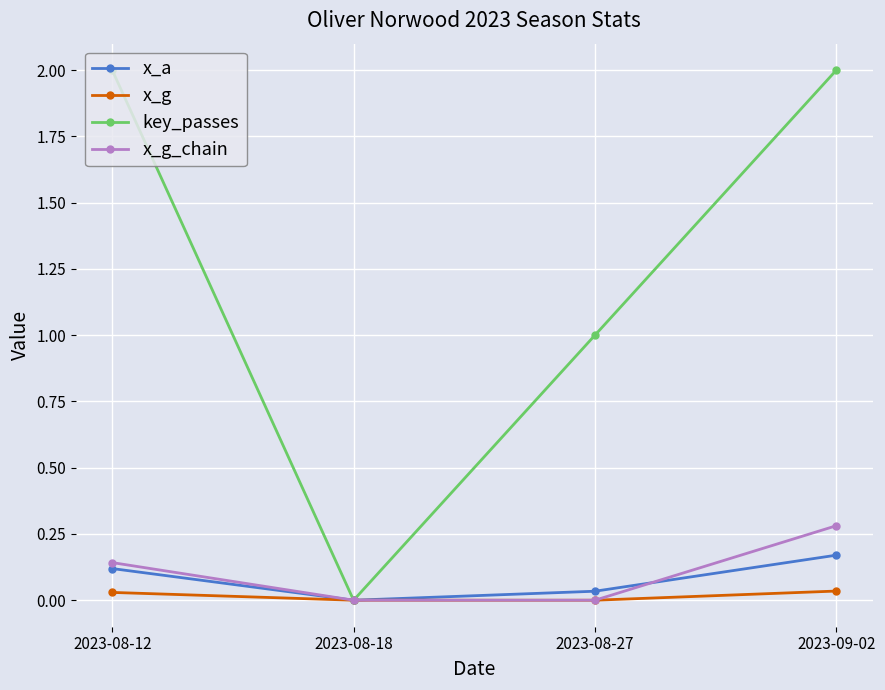

Is the value of x_g at 2023-08-27 greater than the value of x_a at 2023-08-27?

No